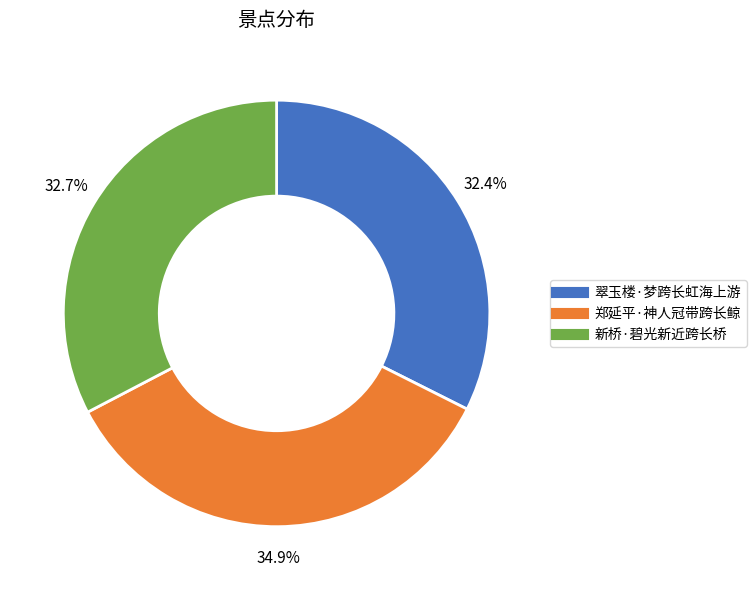

To the nearest percent, what portion does 翠玉楼·梦跨长虹海上游 represent?

32%